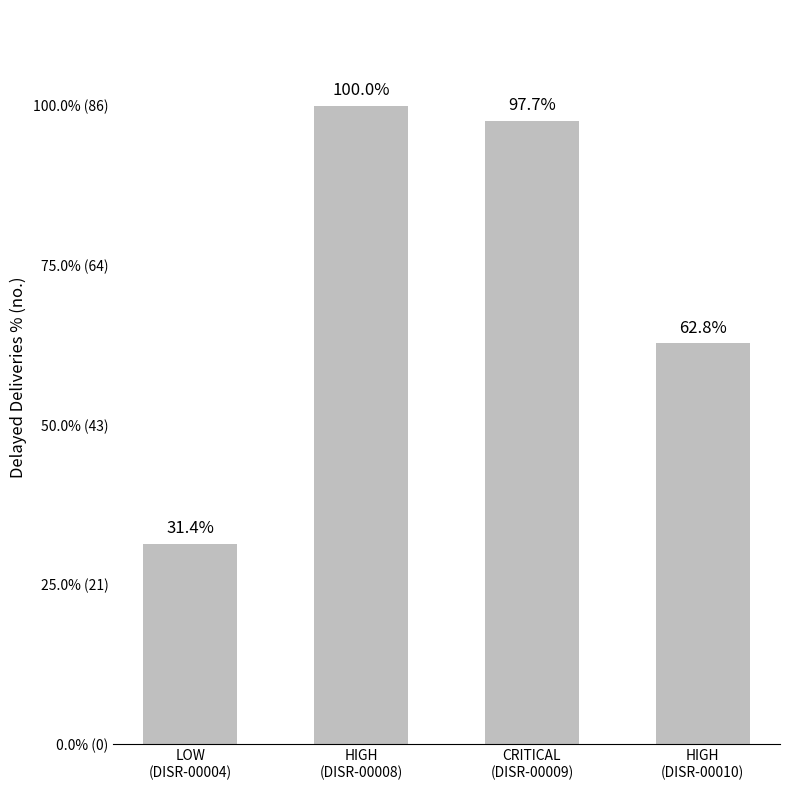

What is the sum of the values at CRITICAL
(DISR-00009) and HIGH
(DISR-00008)?

170